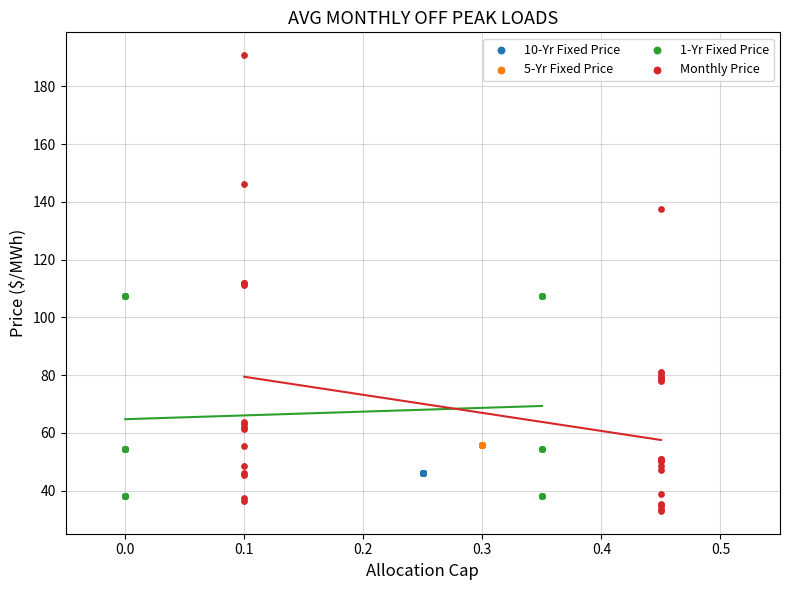

Which series reaches the minimum Y coordinate?

Monthly Price